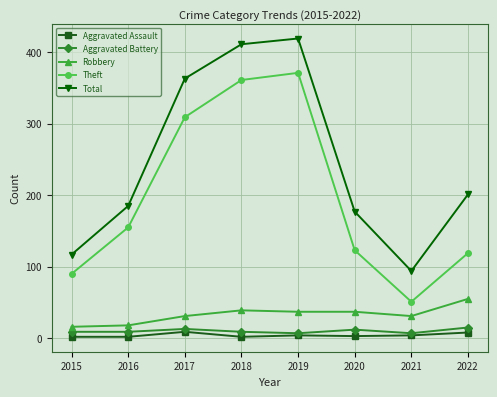

How many values in the Robbery series are below 37?

4